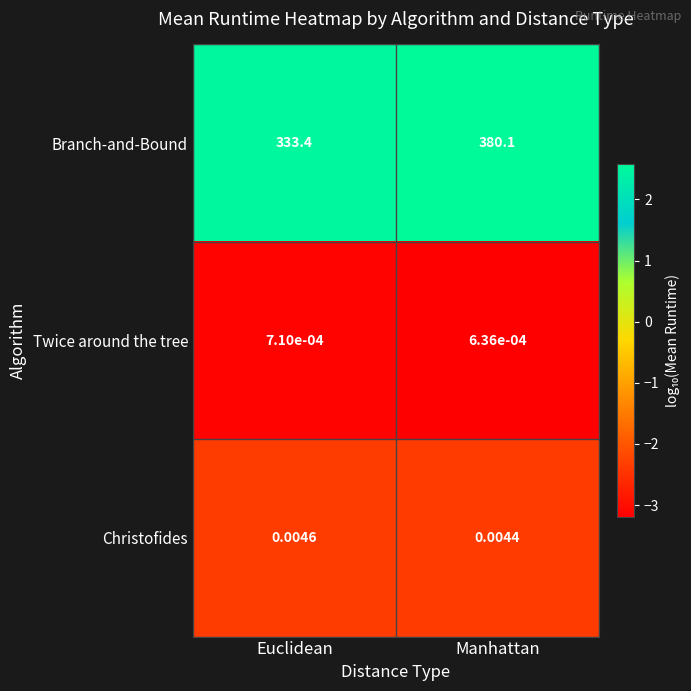

Is the value of Twice around the tree at Euclidean greater than the value of Christofides at Euclidean?

No